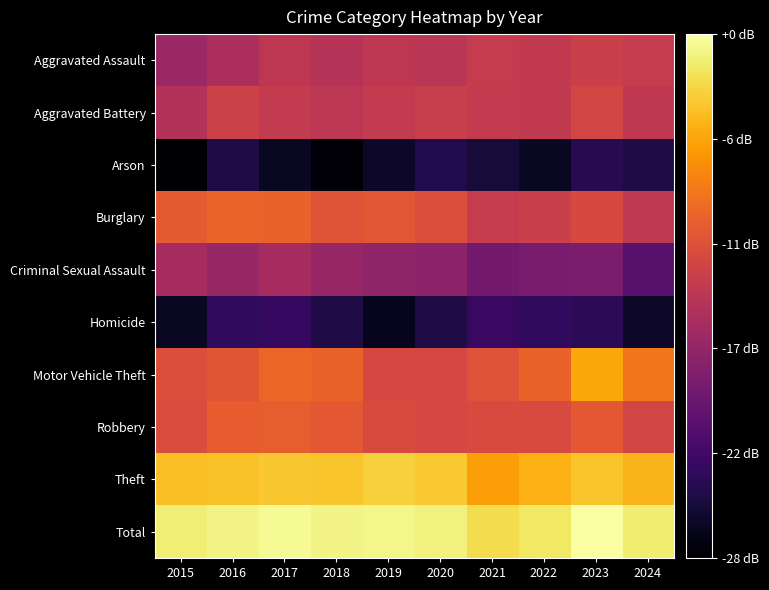

At how many categories does at least one series exceed 26?

10